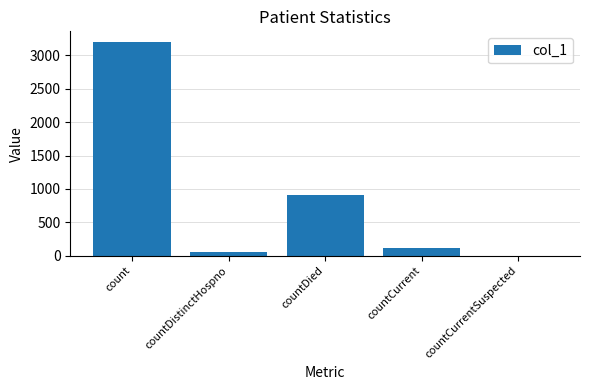

Between countDied and countCurrentSuspected, which is larger?

countDied